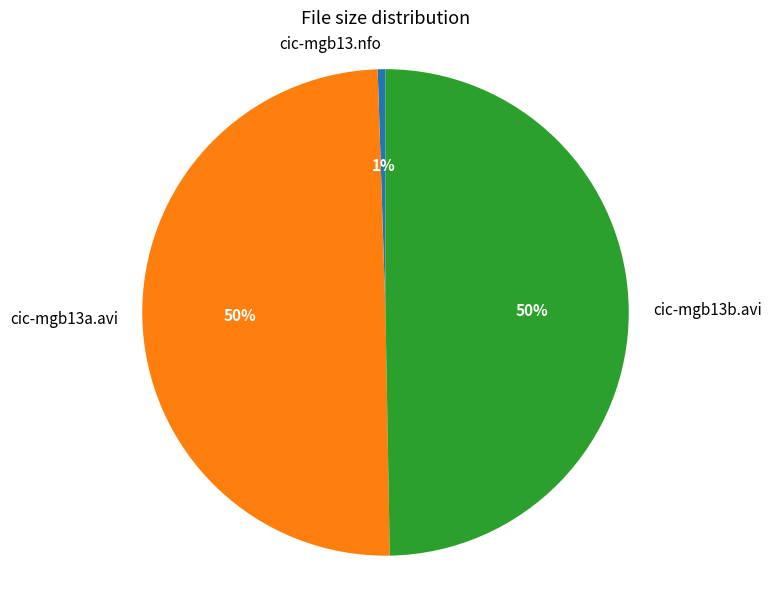

What percentage is the cic-mgb13.nfo slice, to the nearest percent?

1%